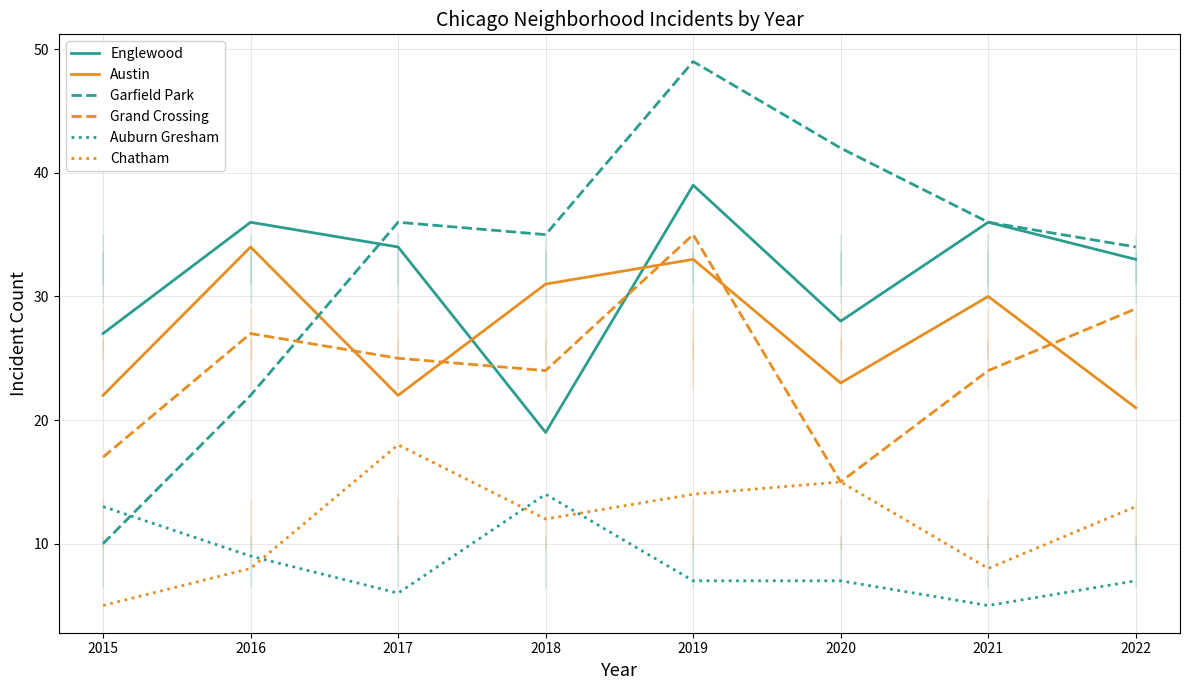

The value of Englewood at 2016 is 62. True or false?

False